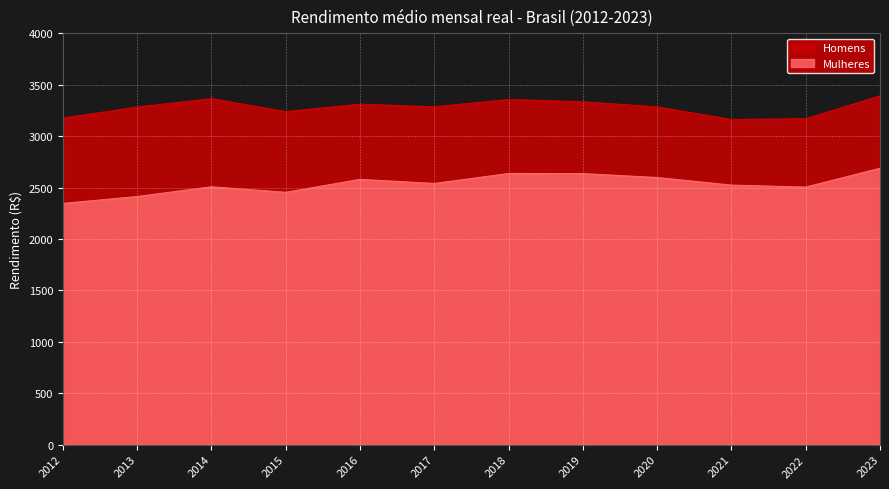

Read the Homens value at 2014, to the nearest 5.

3365